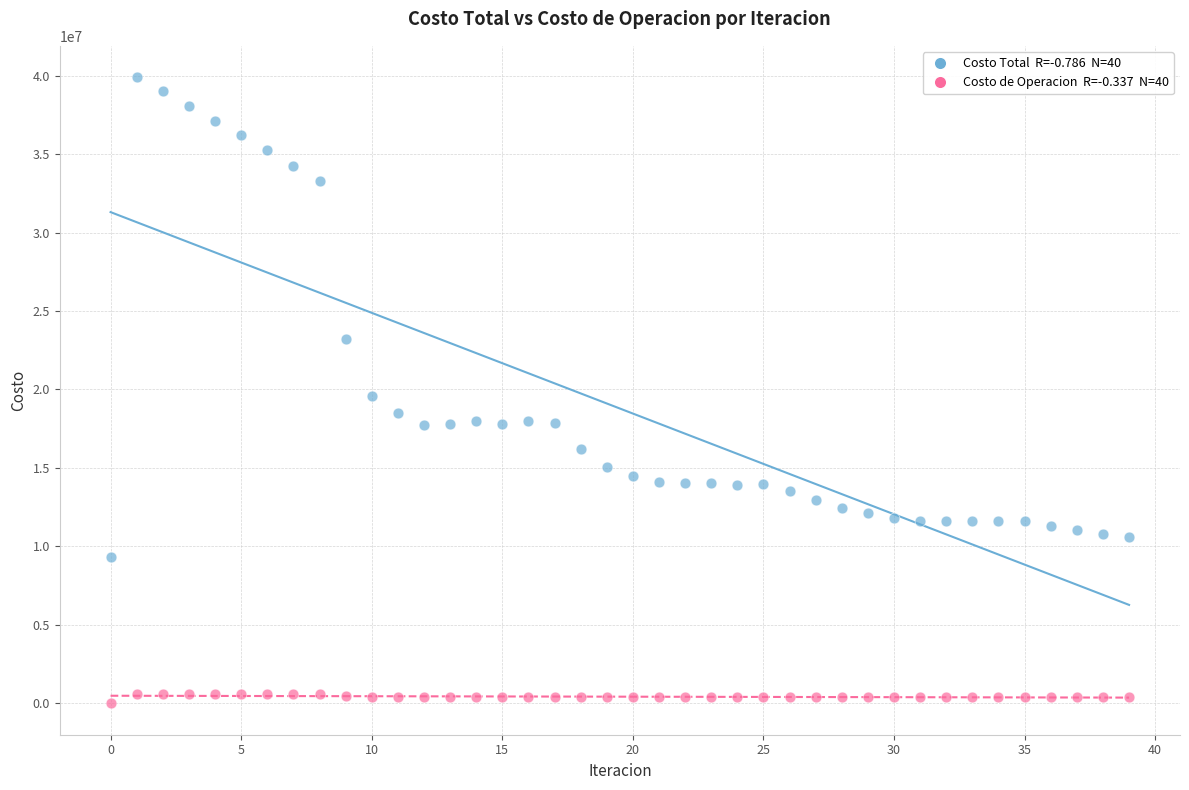

Across all data points, what is the range of Y values (max minus min)?

39899619.5